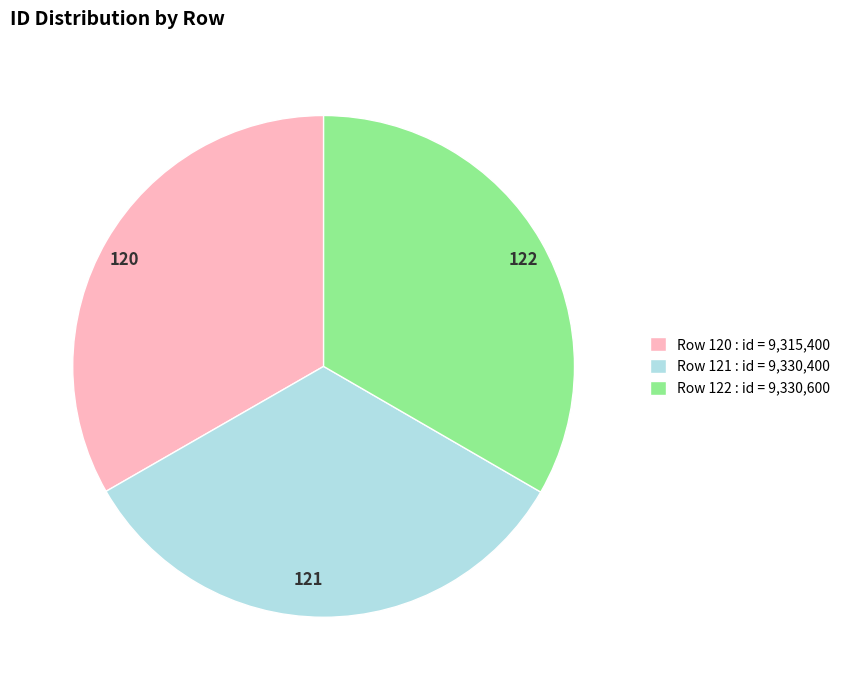

Approximately how many times larger is the value at 120 compared to 122?

1.0